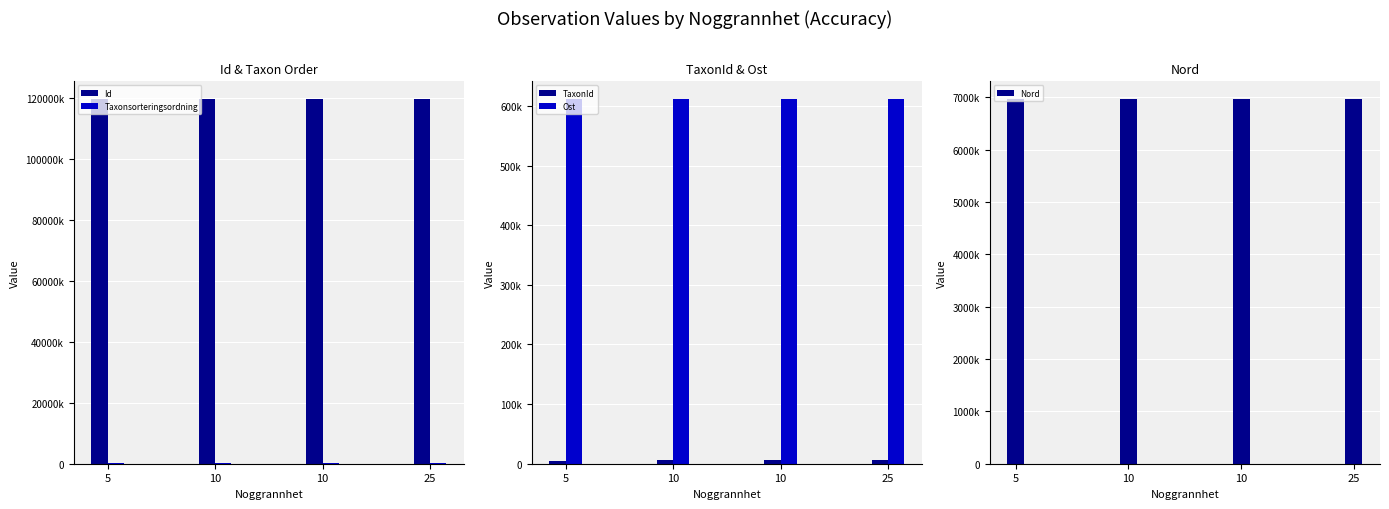

At how many categories does at least one series exceed 19531954?

4